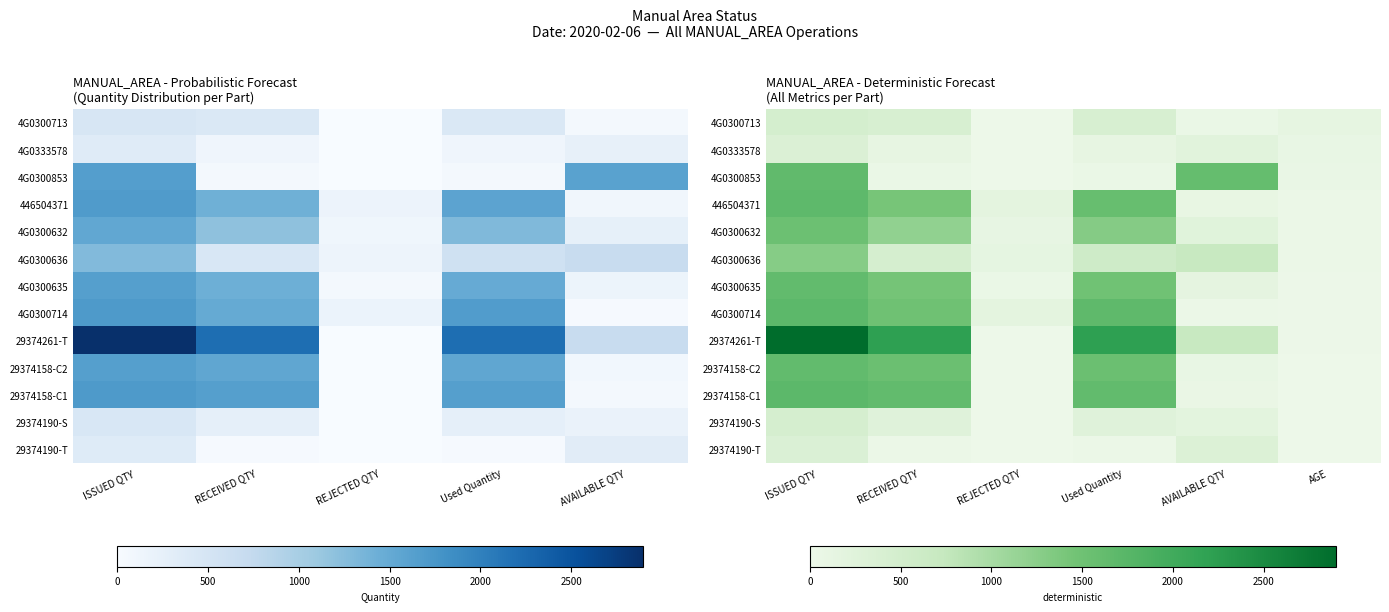

Is it true that 4G0300636 equals 443 at RECEIVED QTY?

True